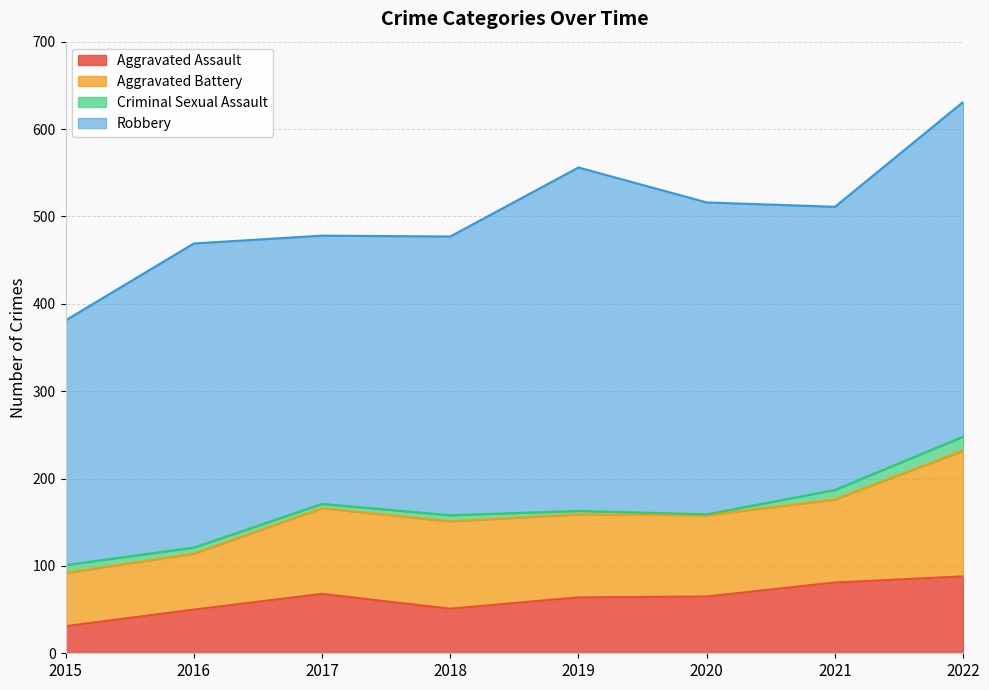

Rank the categories by Aggravated Assault value from lowest to highest.

2015, 2016, 2018, 2019, 2020, 2017, 2021, 2022